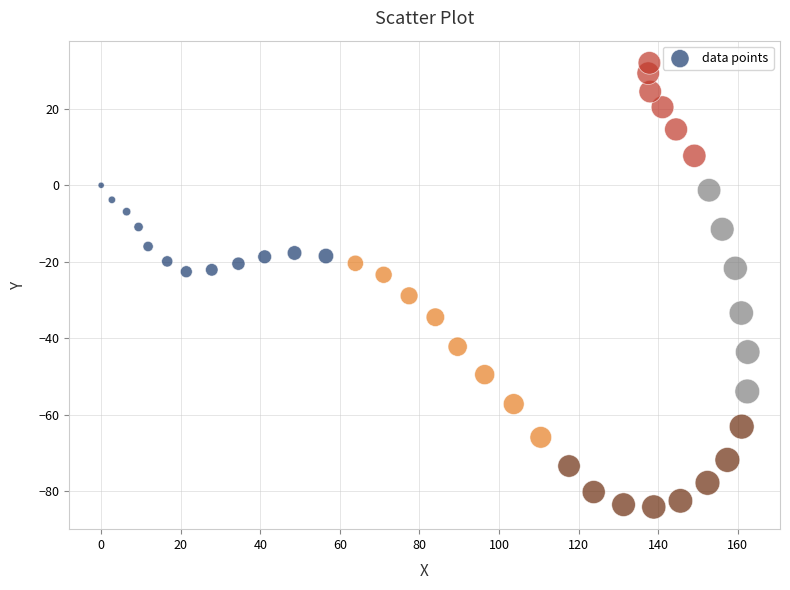

What is the range of X values (max minus min)?

162.5